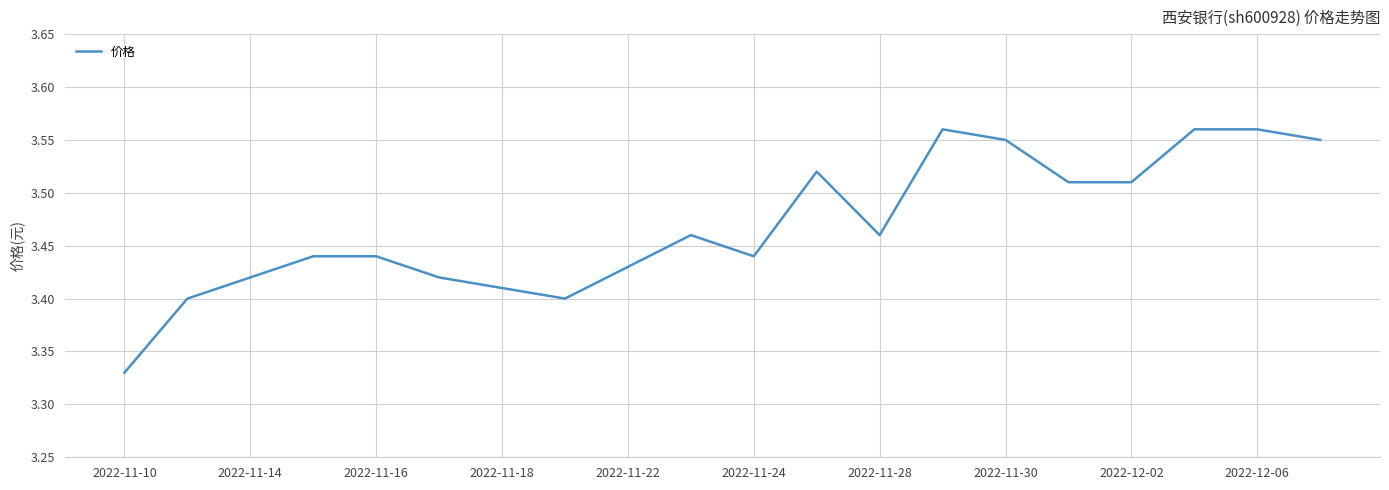

Between 2022-11-16 and 2022-11-14, which is larger?

2022-11-16